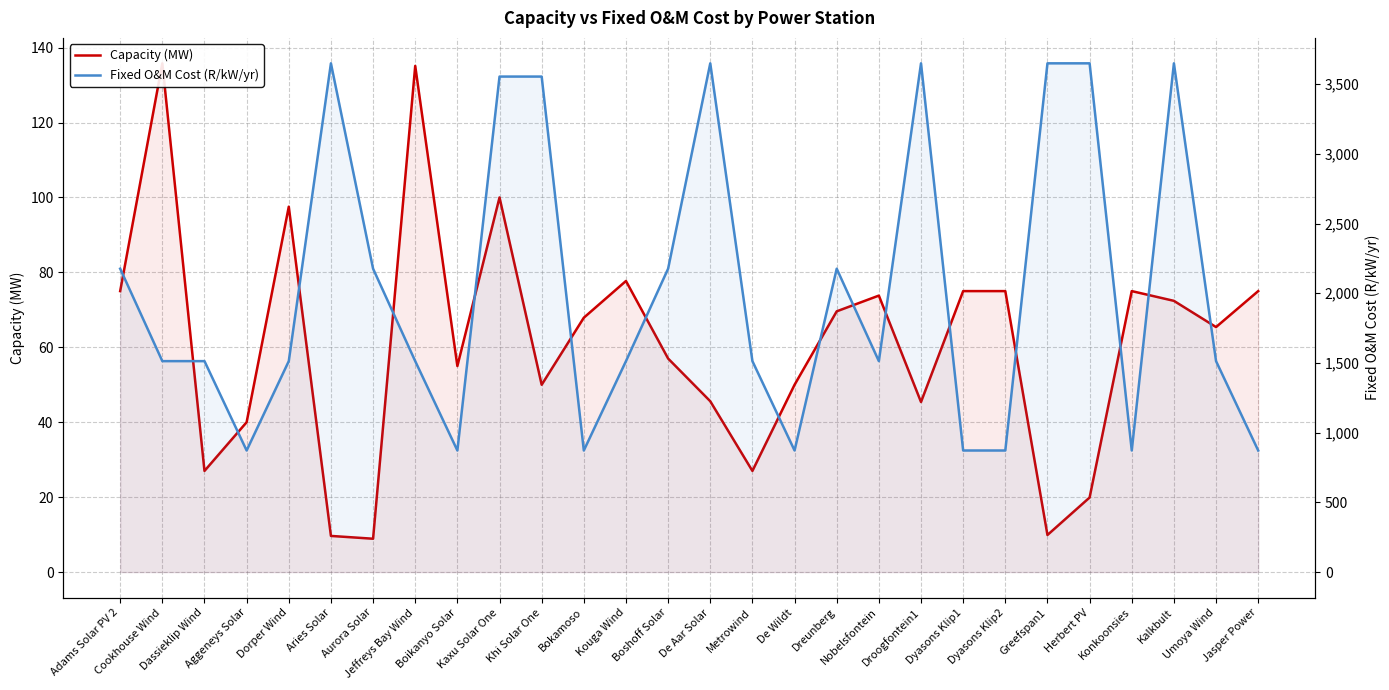

What is the total value across all series at Boshoff Solar?

2233.0